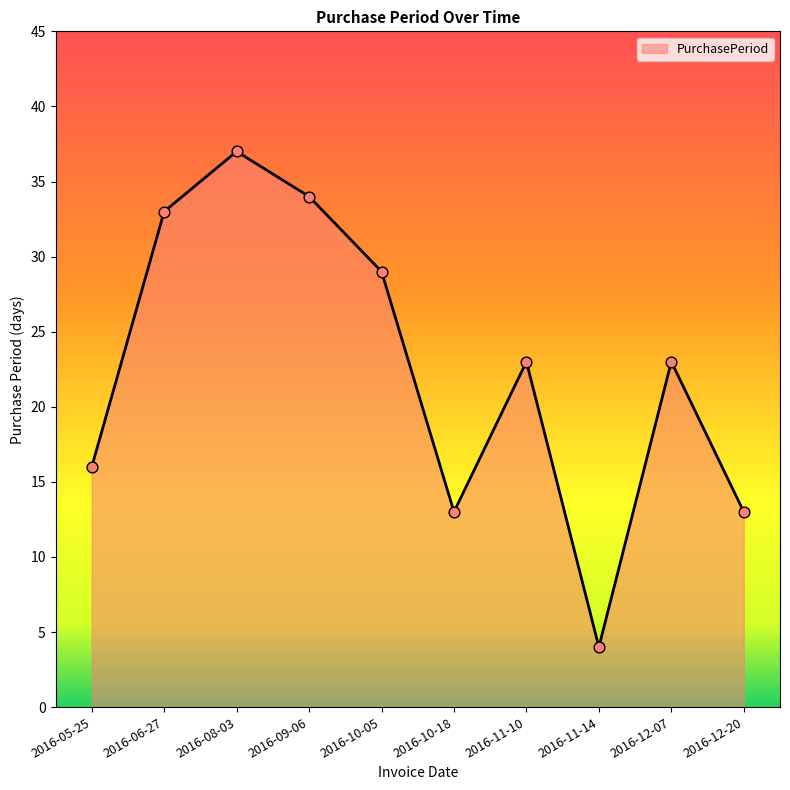

Which has a higher value, 2016-12-20 or 2016-11-10?

2016-11-10